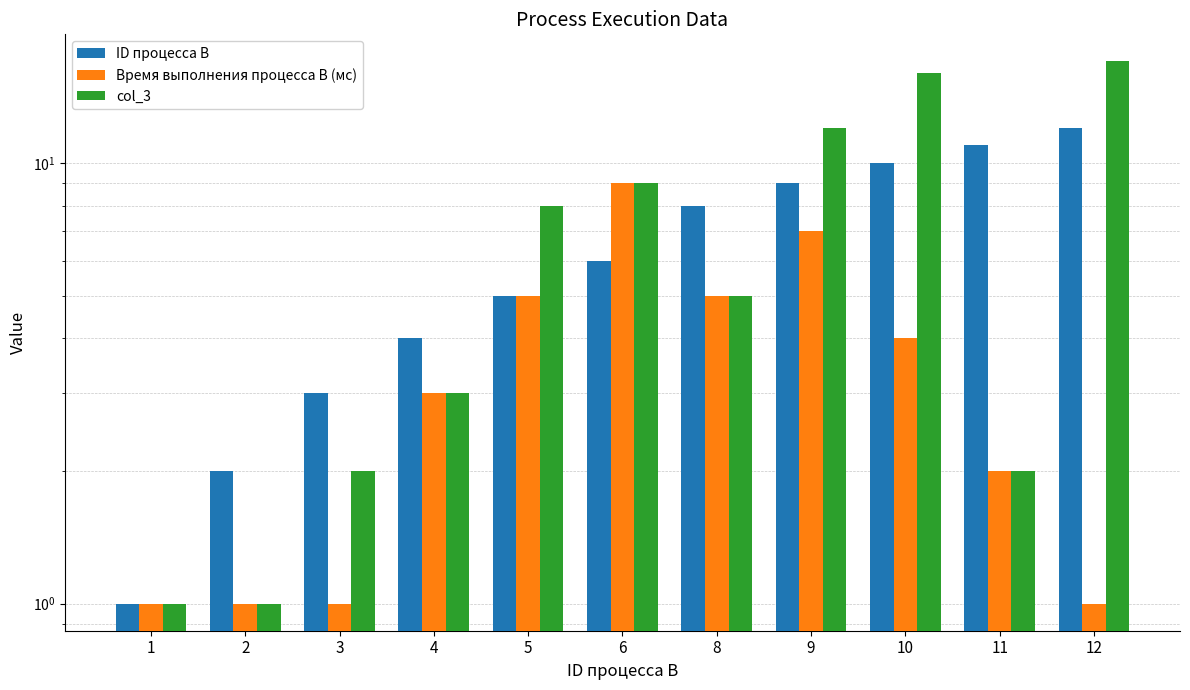

What is the total value across all series at 12?

30